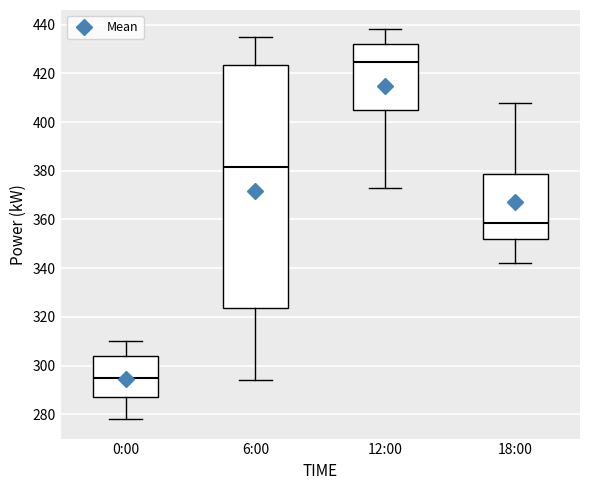

Which box is the tallest, from its lower edge to its upper edge?

6:00